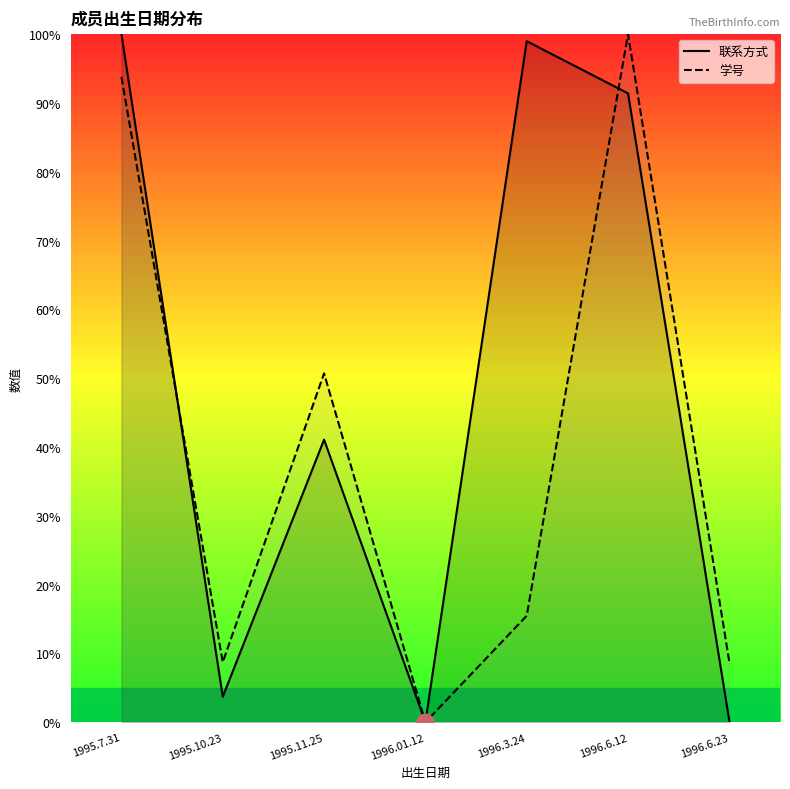

Where is the first local maximum for 联系方式?

1995.11.25